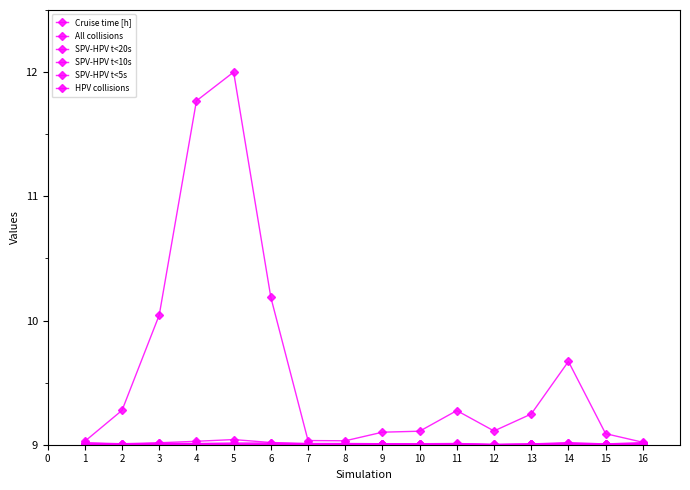

Is this an area chart (filled region under the line)?

No